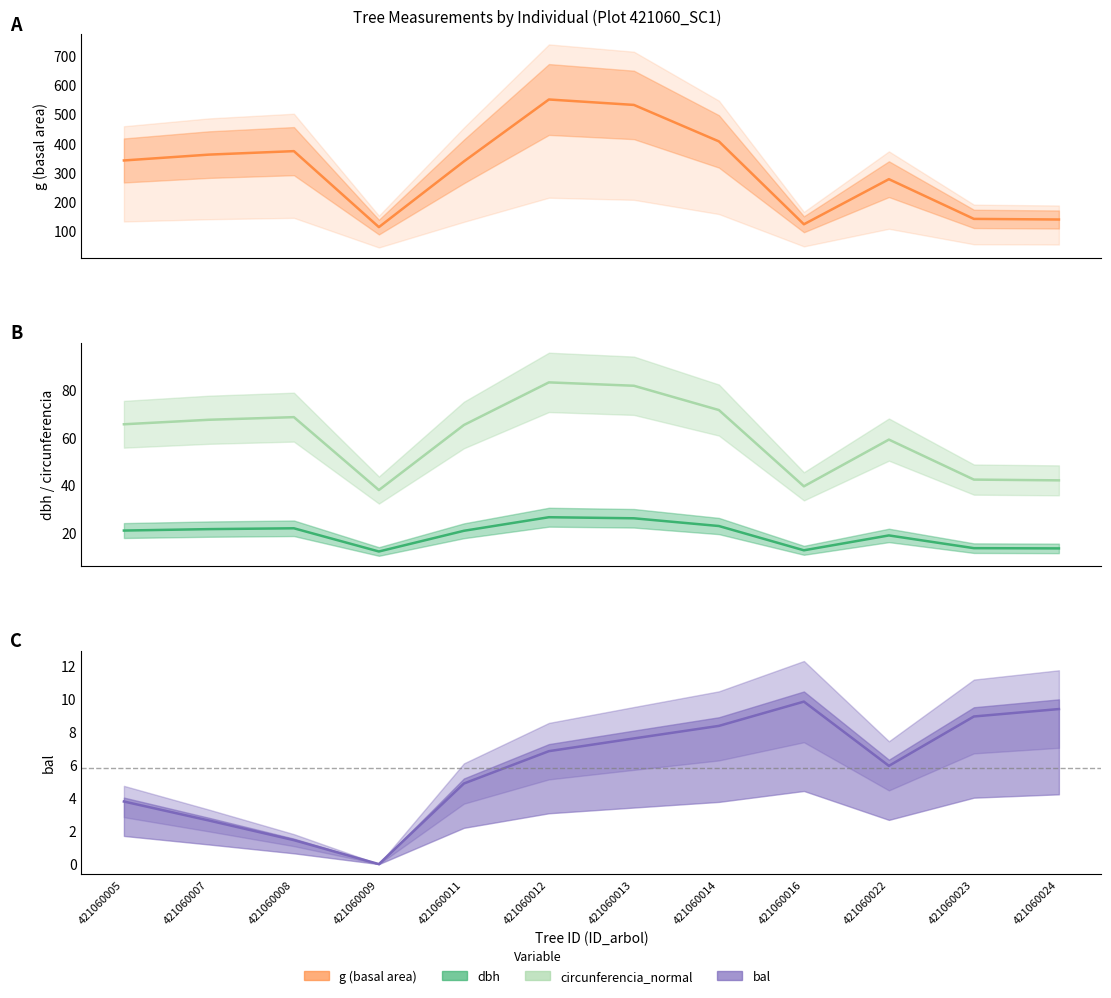

What is the difference between the dbh values at 421060022 and 421060011?

1.9